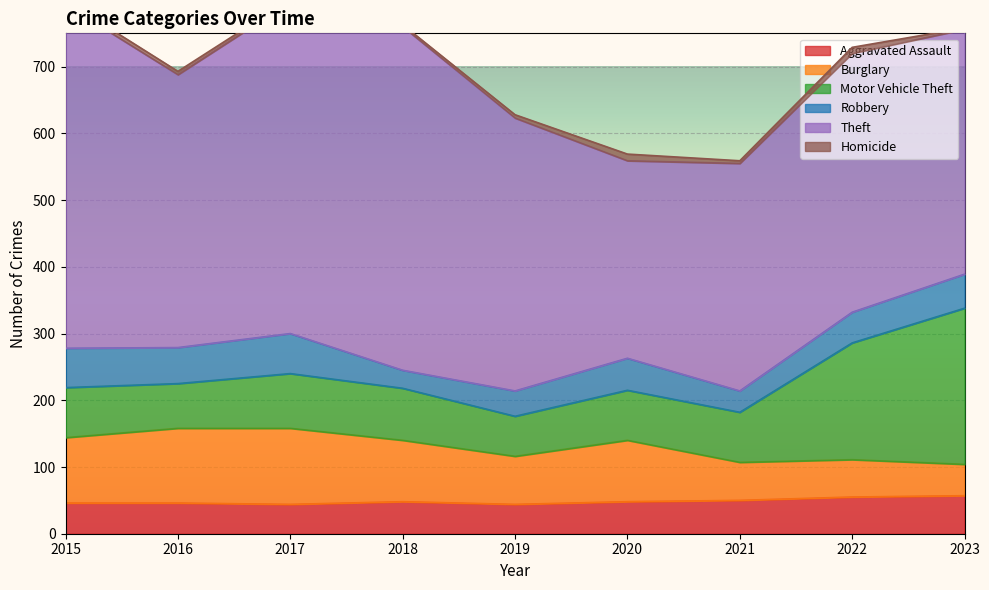

Is it true that Robbery equals 81 at 2017?

False